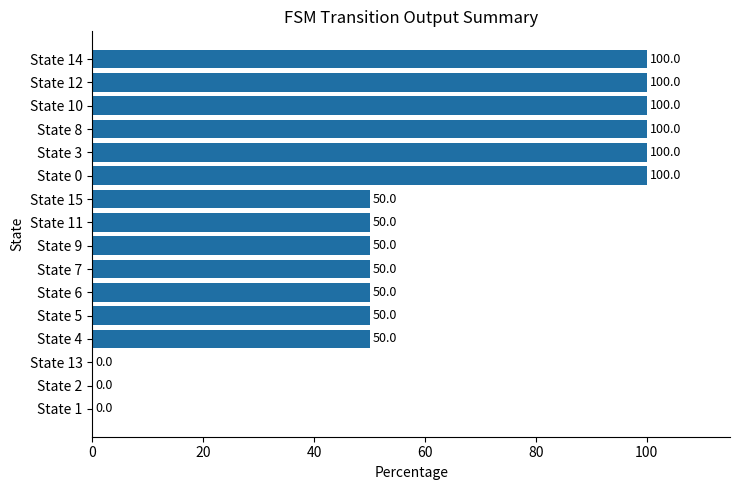

What is the sum of all values?

950